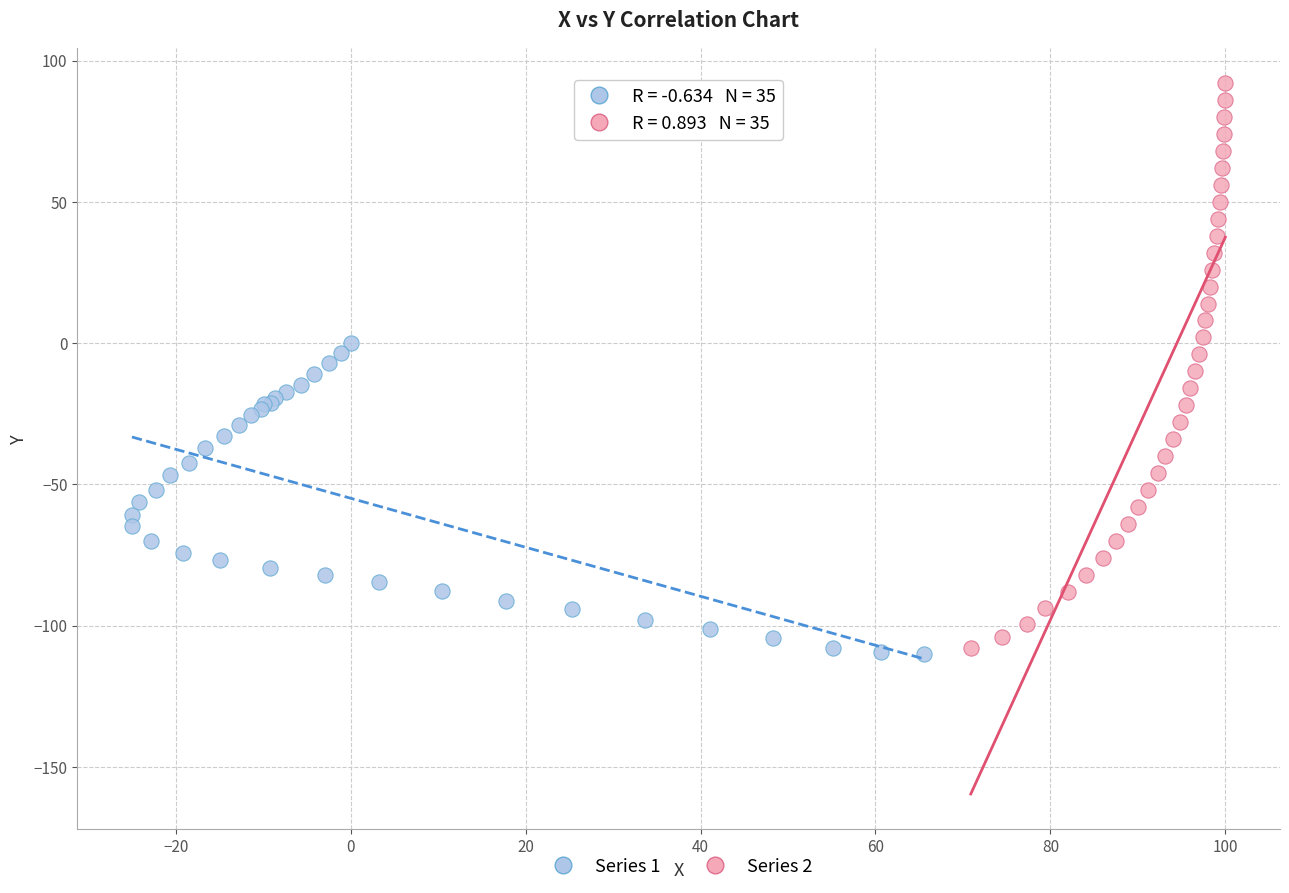

Which series contains the highest Y value?

Series 2